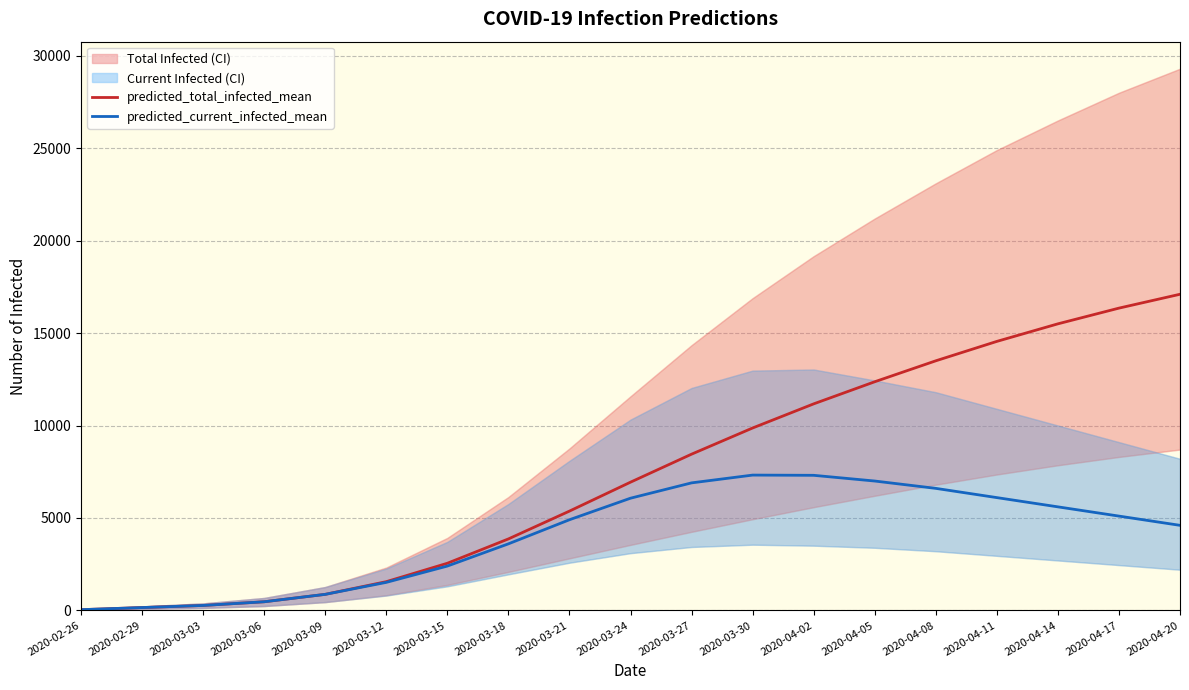

What is the value of the predicted_total_infected_mean point at the 3rd from the left?

266